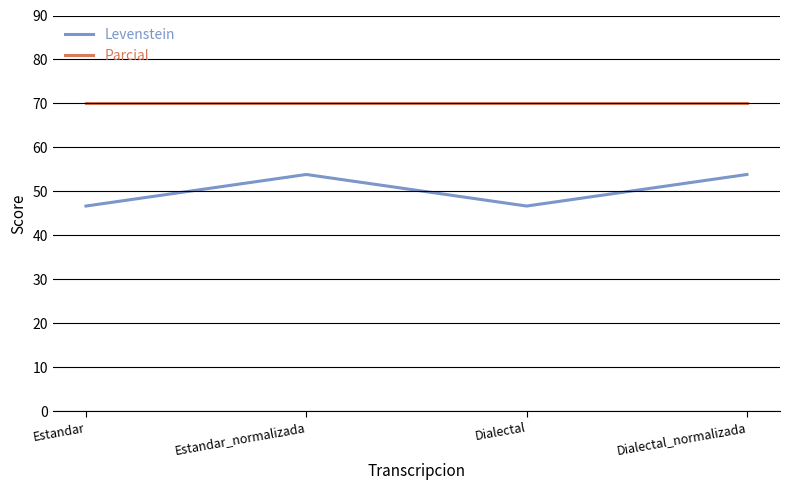

Reading left to right, transcribe all the data shown in this chart.

Levenstein: 46.7	53.8	46.7	53.8
Parcial: 70.0	70.0	70.0	70.0